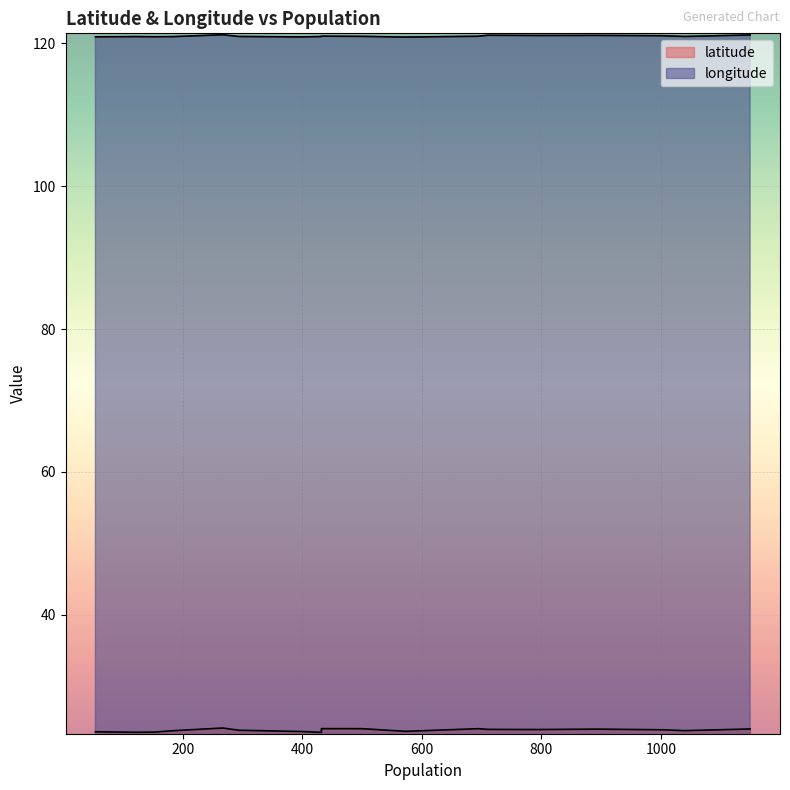

Between 499 and 892, which is larger?

499